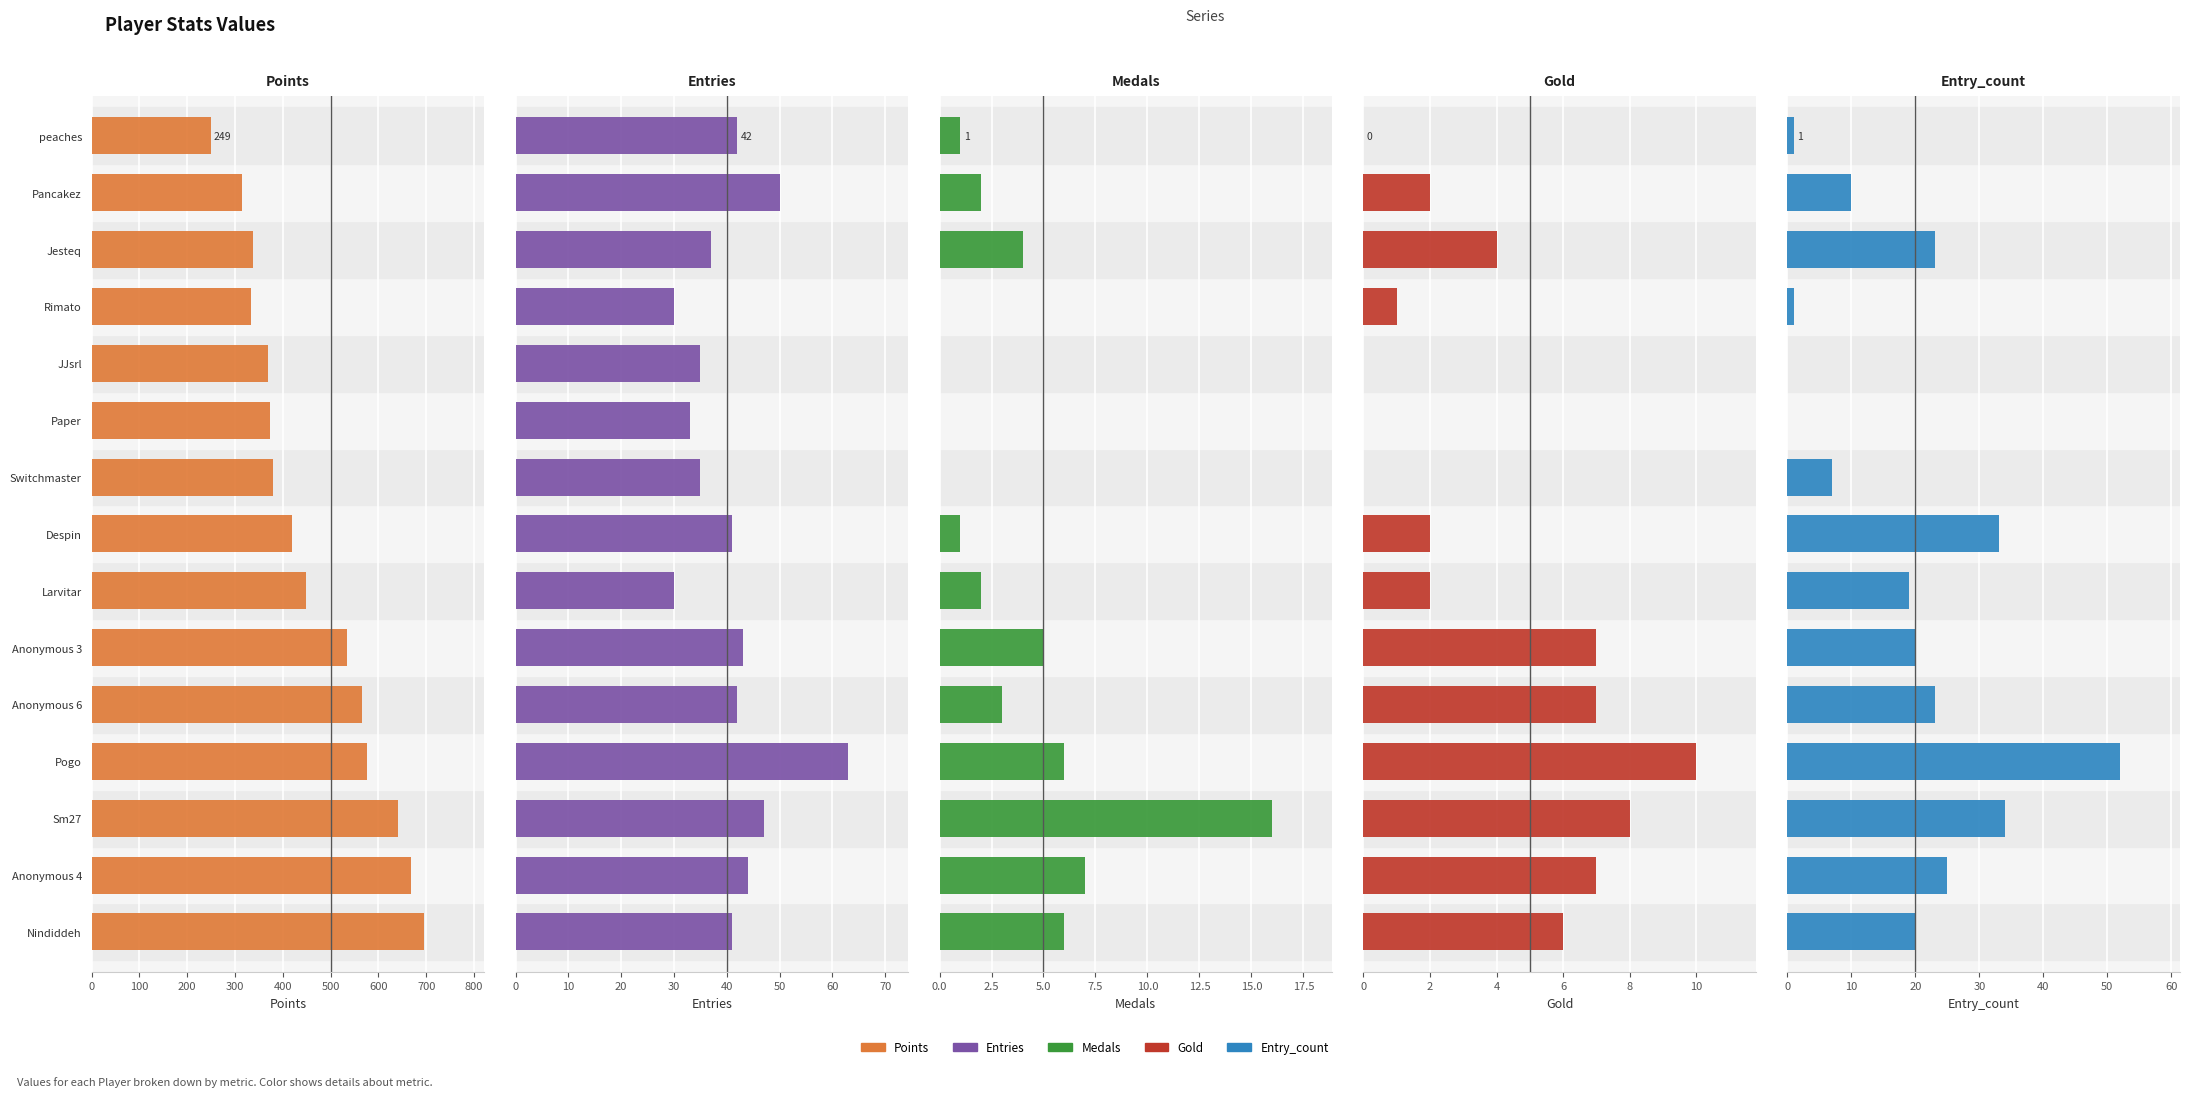

What is the difference between the maximum and second lowest values in the Entry_count series?

52